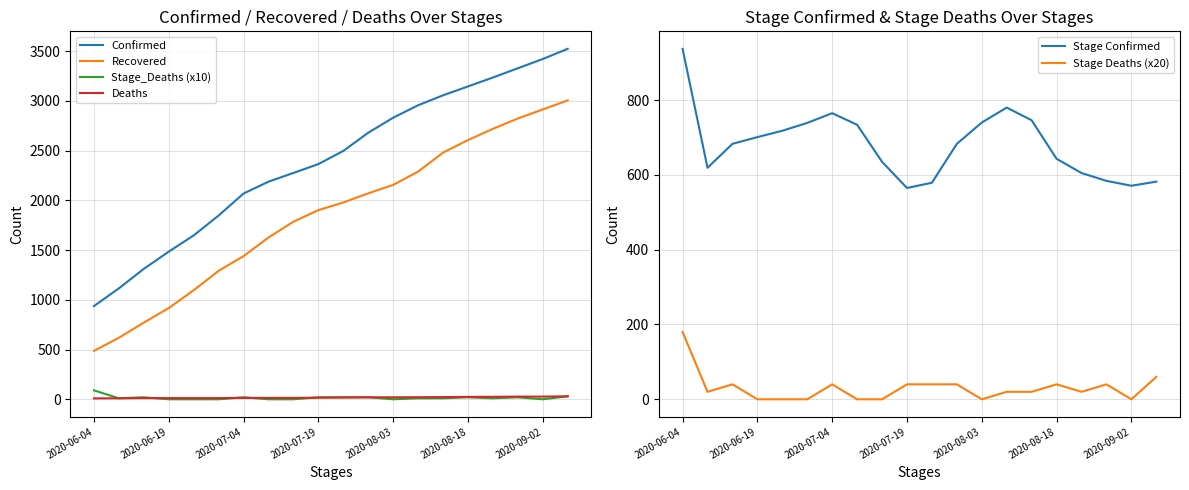

How many intersections are there between Recovered and Stage Confirmed?

1